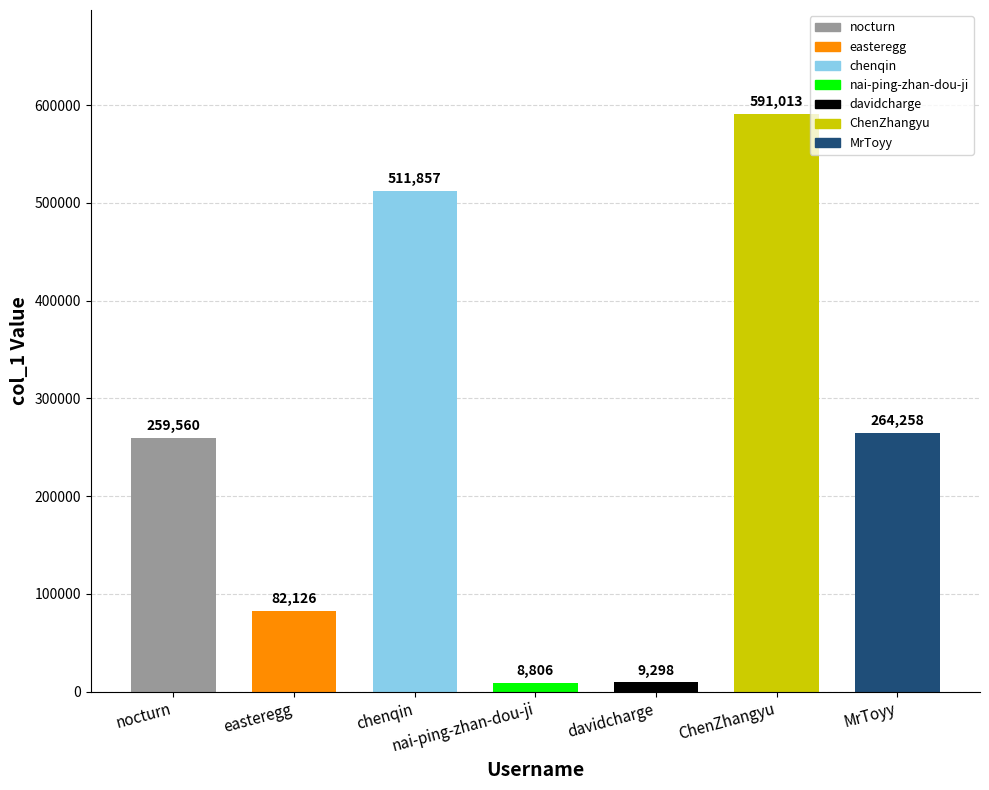

Is it true that the value at chenqin is 511857?

True